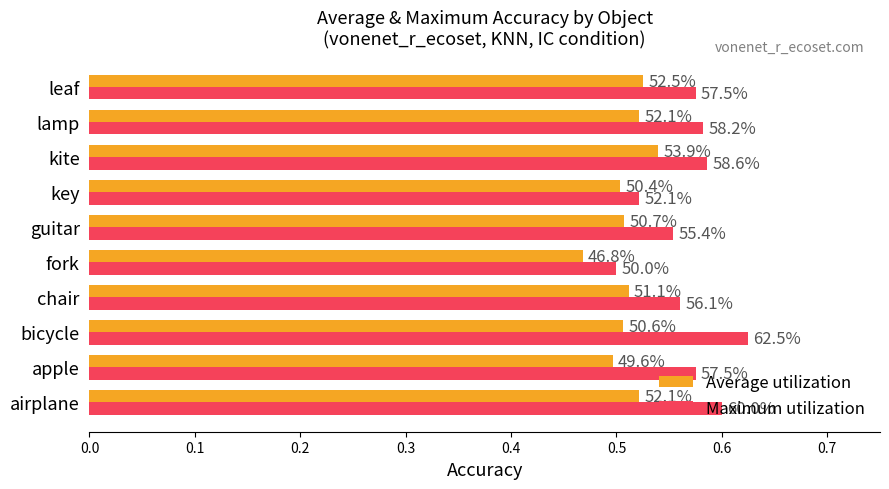

Count the Maximum utilization values in the range 0 to 1.

10